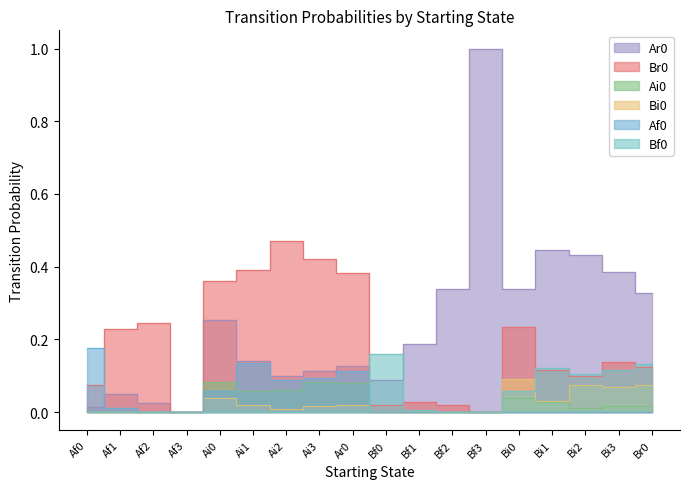

Rank the categories by Br0 value from lowest to highest.

Af3, Bf3, Bf0, Bf2, Bf1, Af0, Bi2, Bi1, Br0, Bi3, Af1, Bi0, Af2, Ai0, Ar0, Ai1, Ai3, Ai2